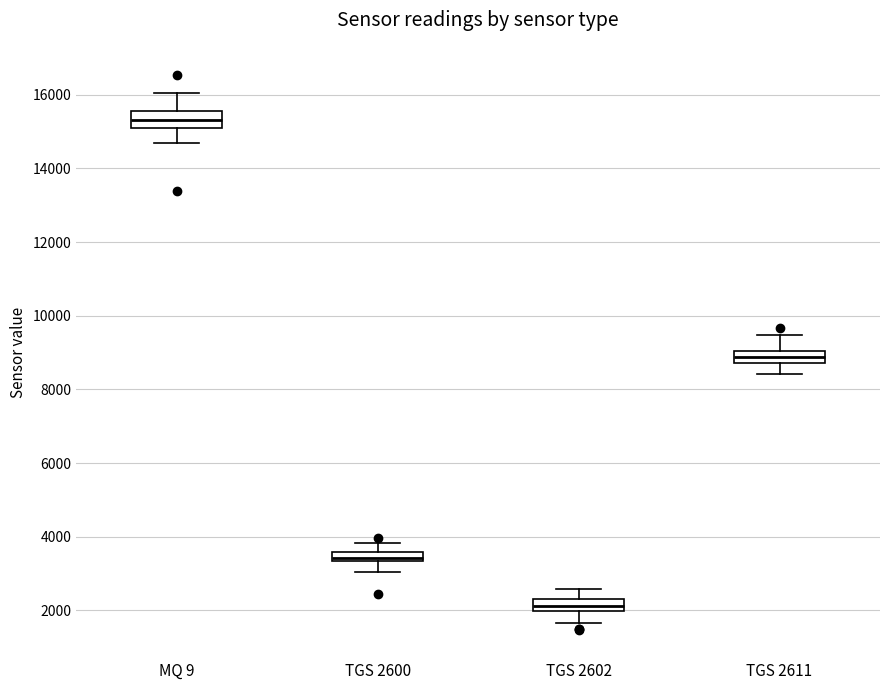

Which box's median line is the lowest?

TGS 2602